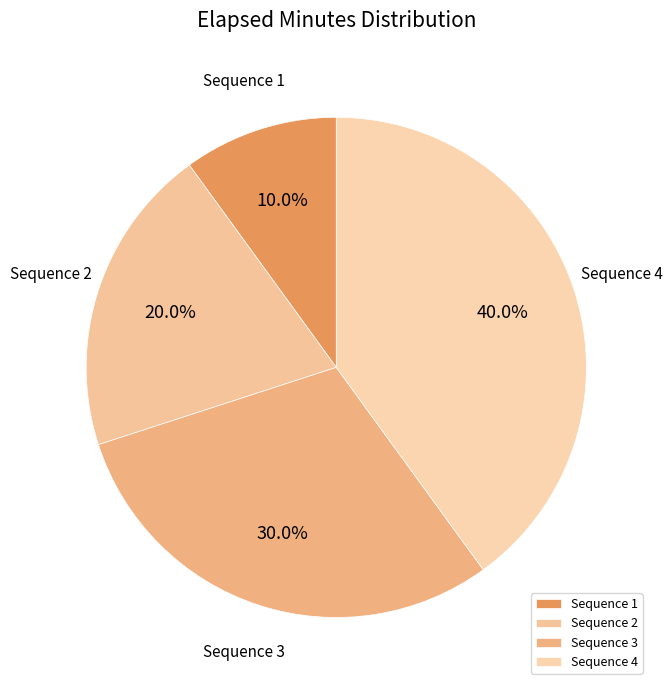

Which category has the biggest portion of the pie?

Sequence 4